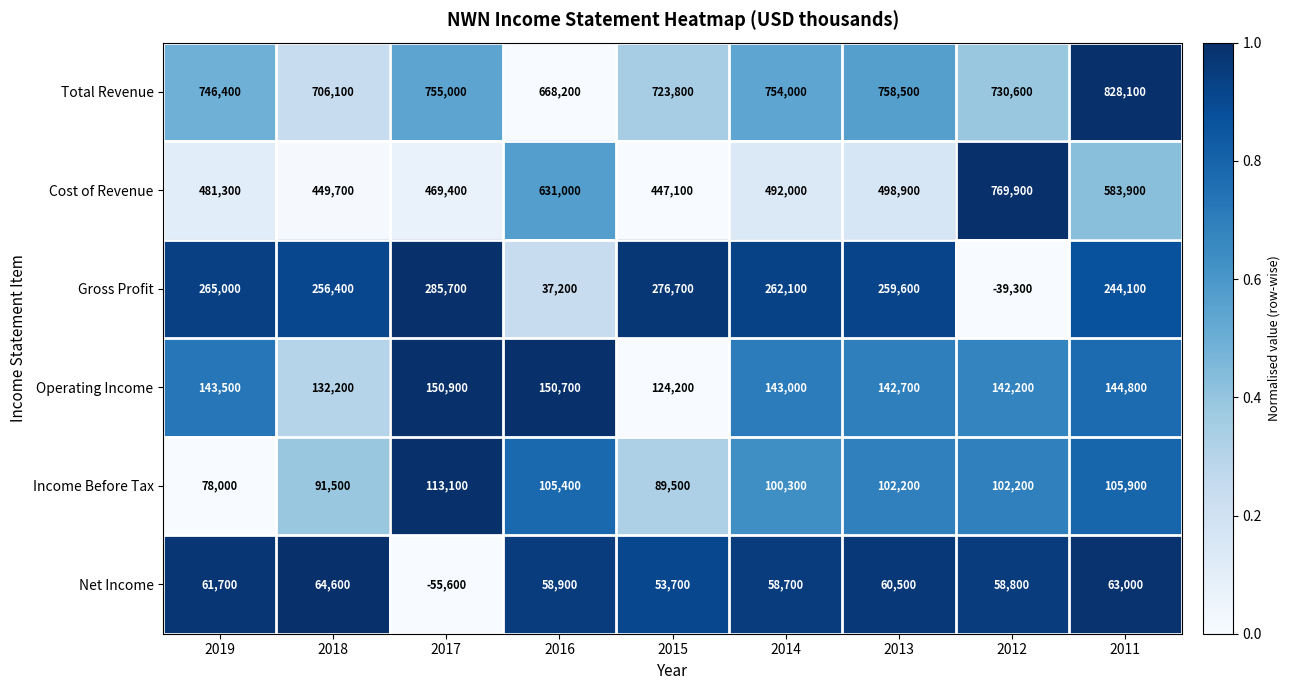

What is the difference between the Gross Profit values at 2012 and 2013?

298900